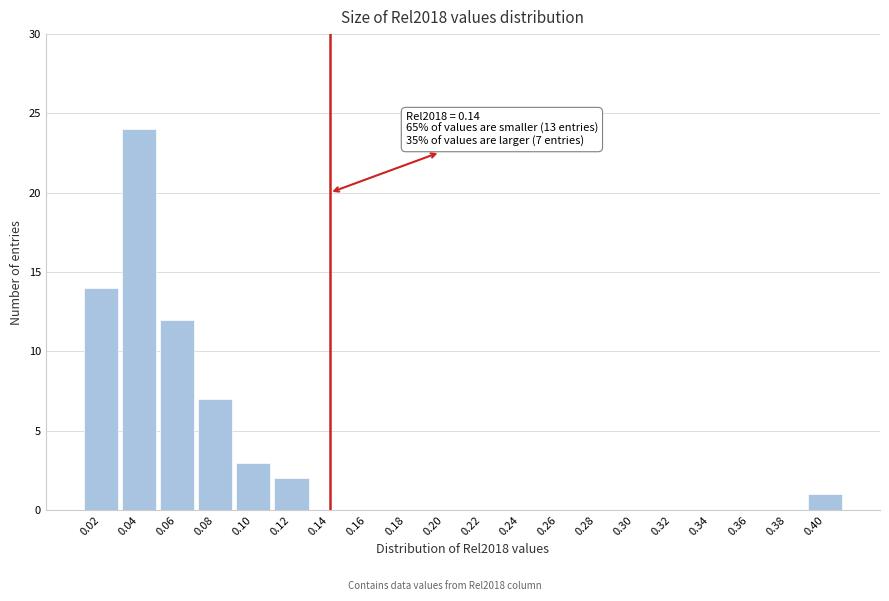

Reading left to right, transcribe all the data shown in this chart.

0.02=14	0.04=24	0.06=12	0.08=7	0.10=3	0.12=2	0.14=0	0.16=0	0.18=0	0.20=0	0.22=0	0.24=0	0.26=0	0.28=0	0.30=0	0.32=0	0.34=0	0.36=0	0.38=0	0.40=1